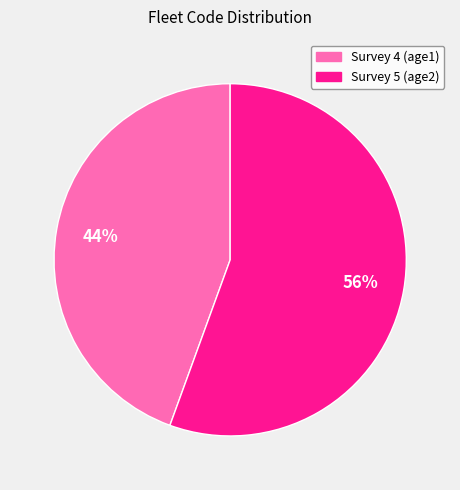

To the nearest percent, what is the average slice percentage?

50%